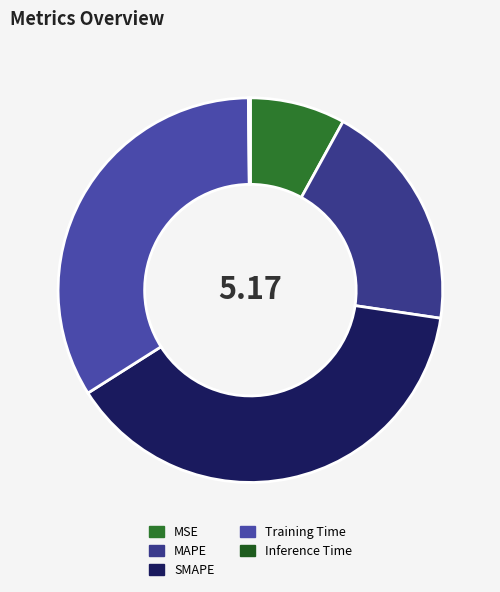

To the nearest percent, what portion does MSE represent?

8%